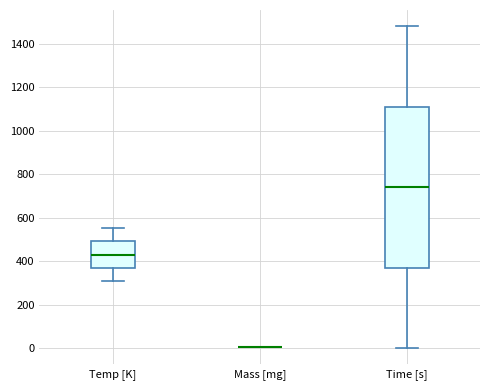

Where does the median line of the box for Time [s] sit on the y-axis? The values are not printed on the chart, so give them approximately, as read against the axis.

740